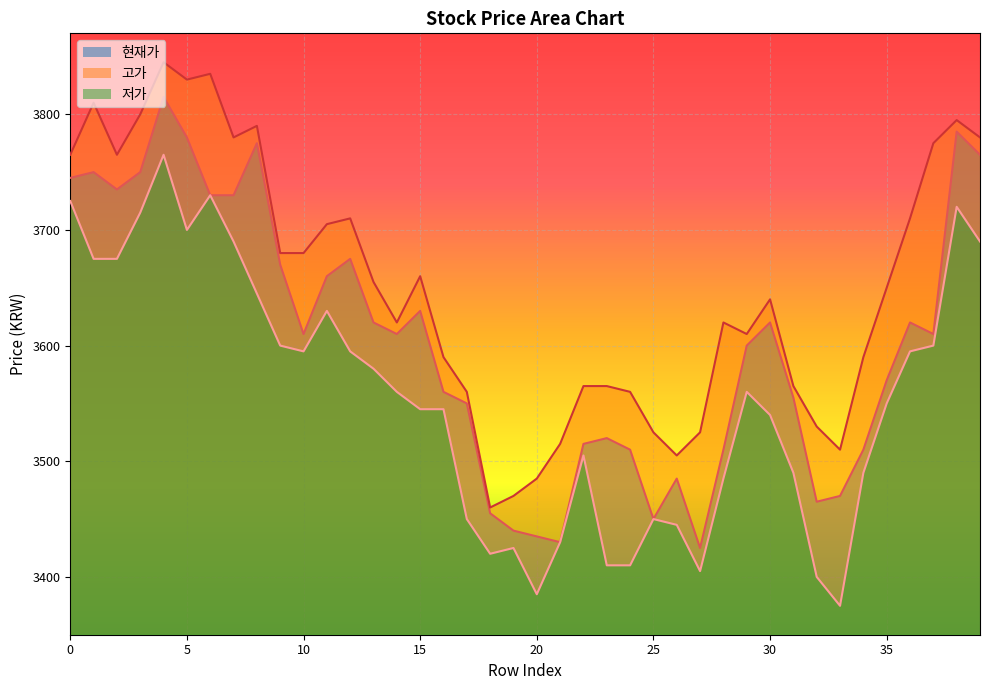

What is the value of the 고가 point at the 1st from the left?

3765